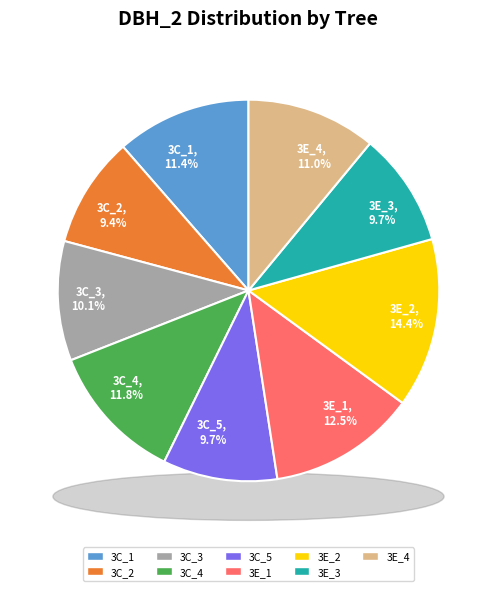

To the nearest percent, what percentage of the pie is IFN3_40_1555_A_3C_4?

12%